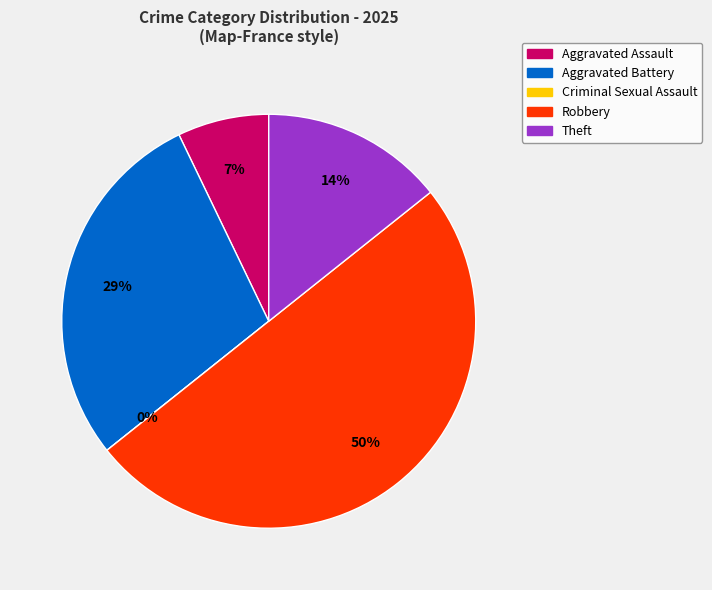

To the nearest percent, what is the average slice percentage?

20%